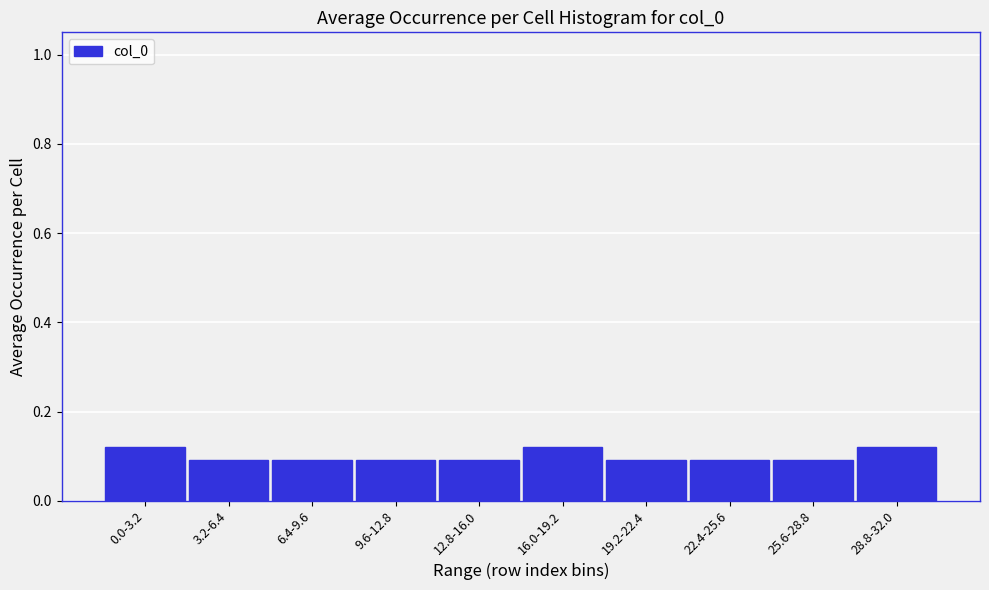

Count the values in the range 0 to 1.

10